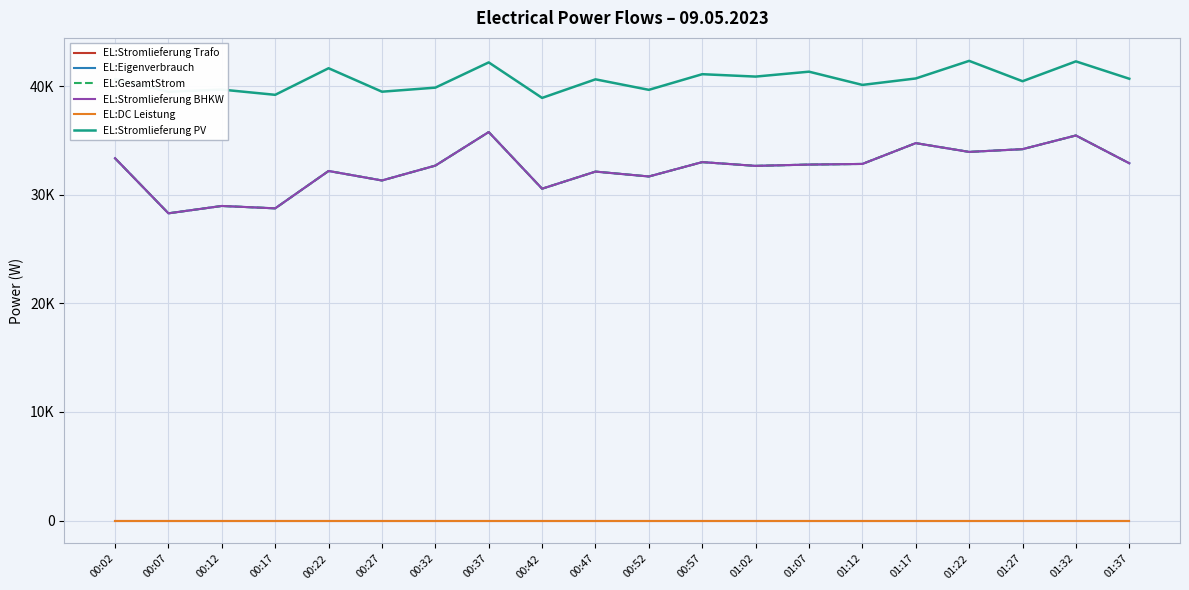

Between 00:22 and 01:07, which is larger?

00:22